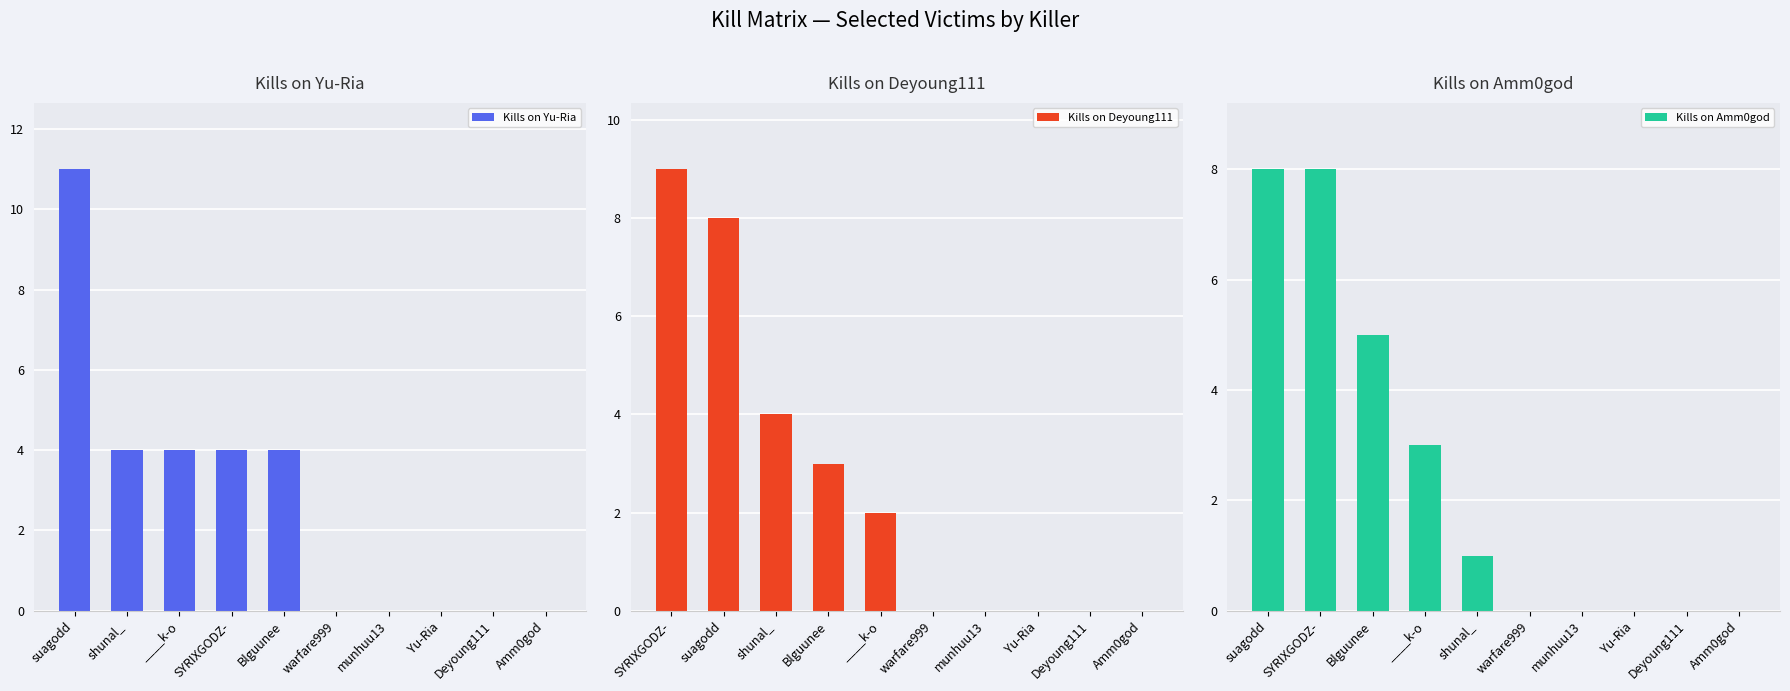

The Kills on Yu-Ria series shows 0 at Deyoung111. True or false?

True